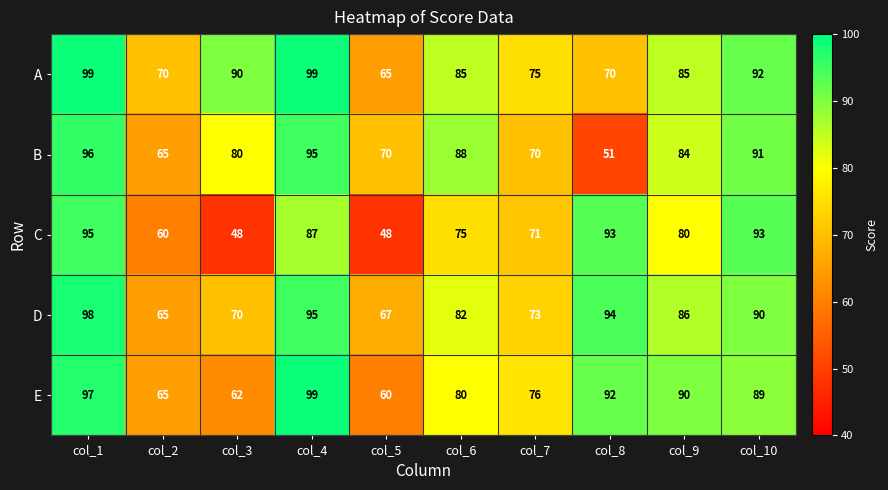

What is the approximate value of B at col_7?

70